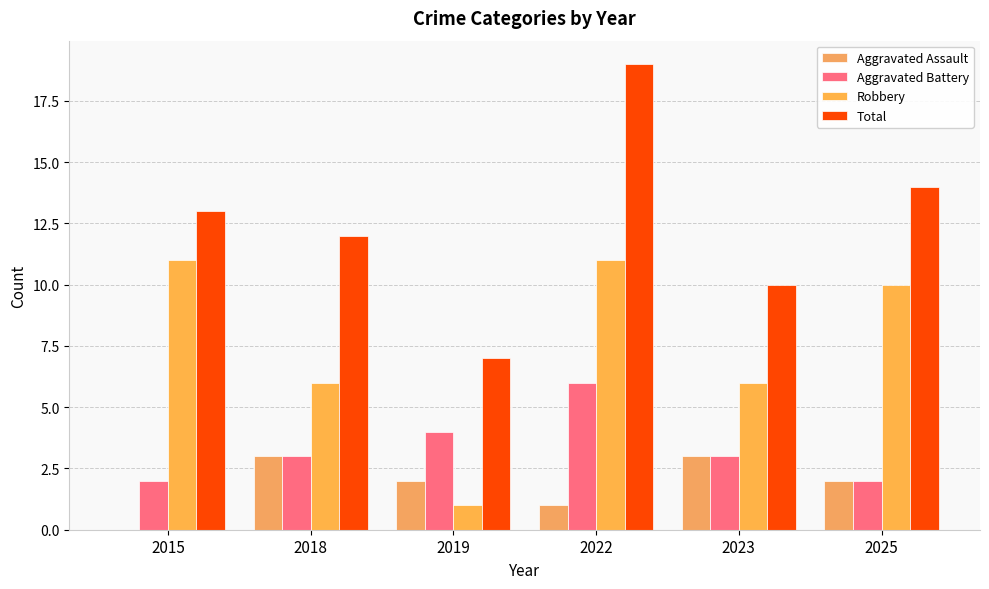

What is the spread (max minus min) of values at 2022?

18